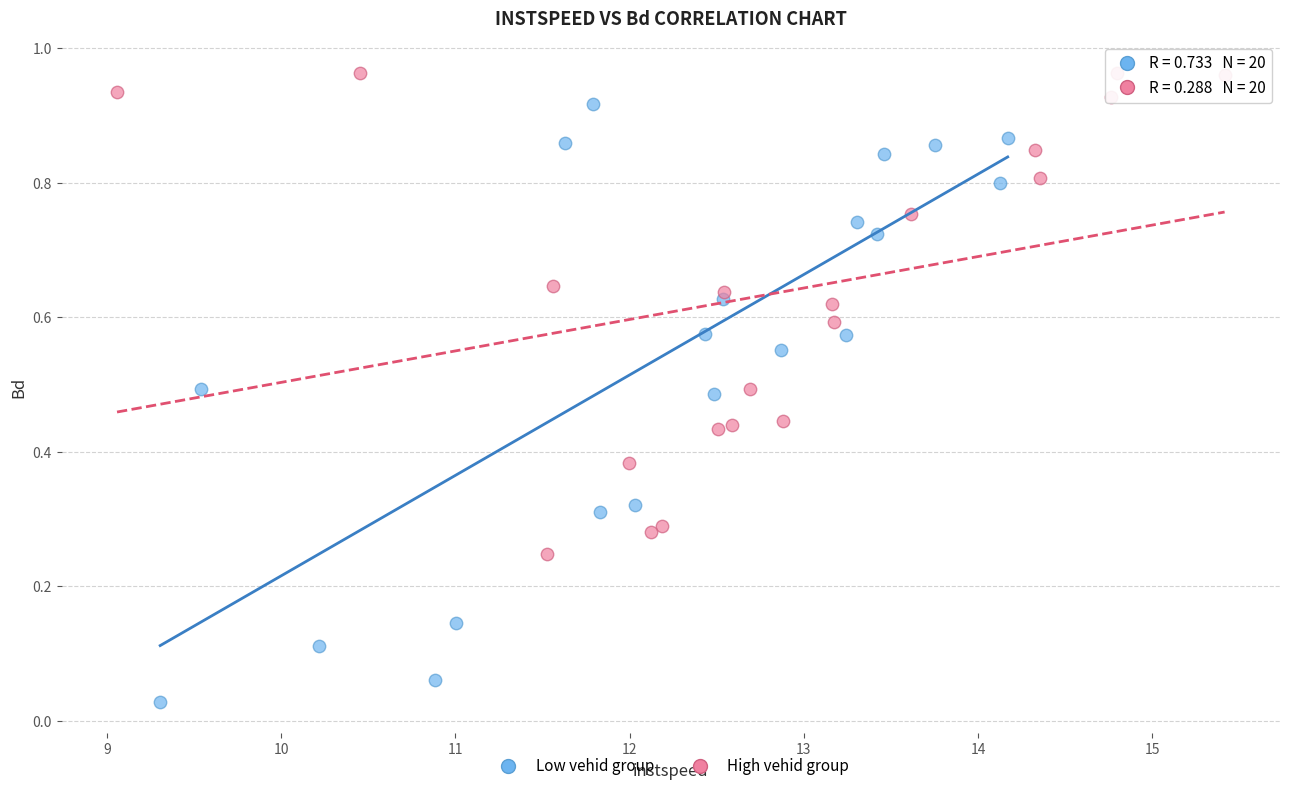

Which series reaches the minimum Y coordinate?

Low vehid group